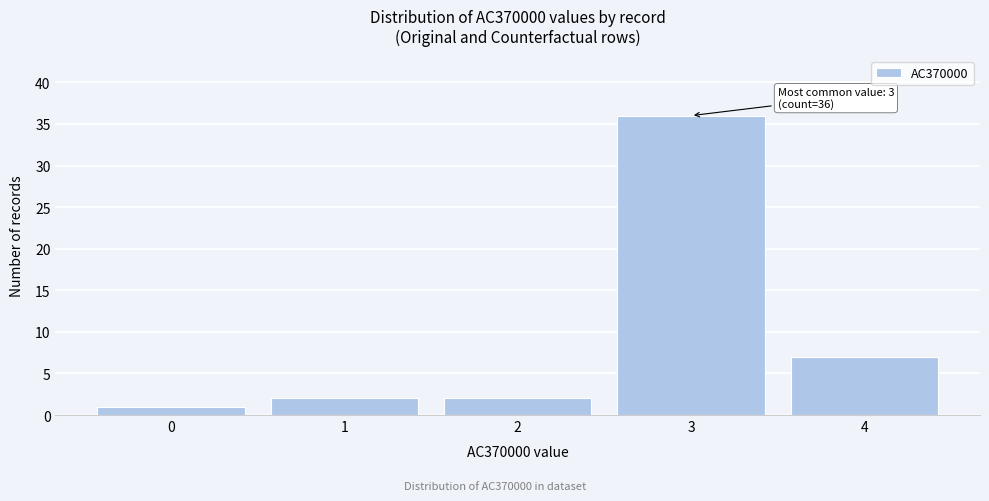

Which range on the x-axis has the tallest bar?

2.5 to 3.5